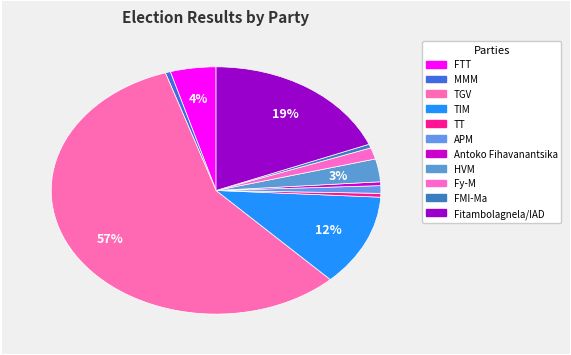

Count the number of slices in the pie.

11